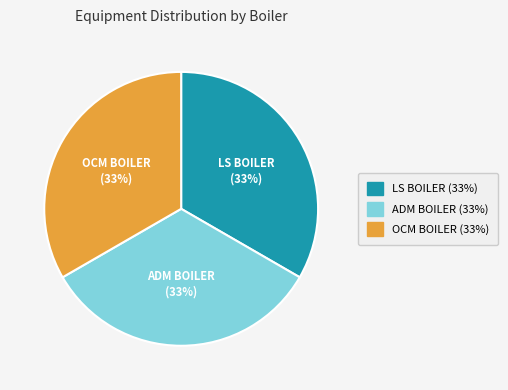

Count the number of slices in the pie.

3